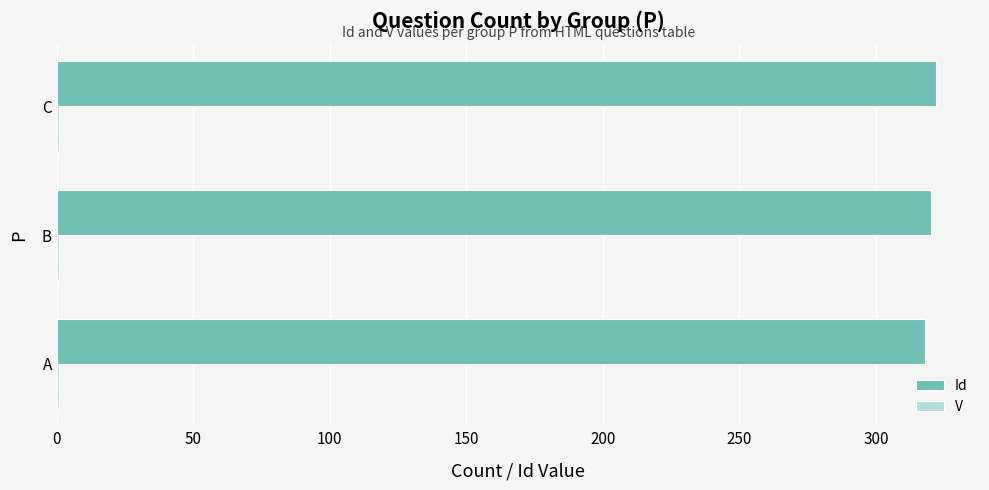

What is the highest value of the Id series?

322